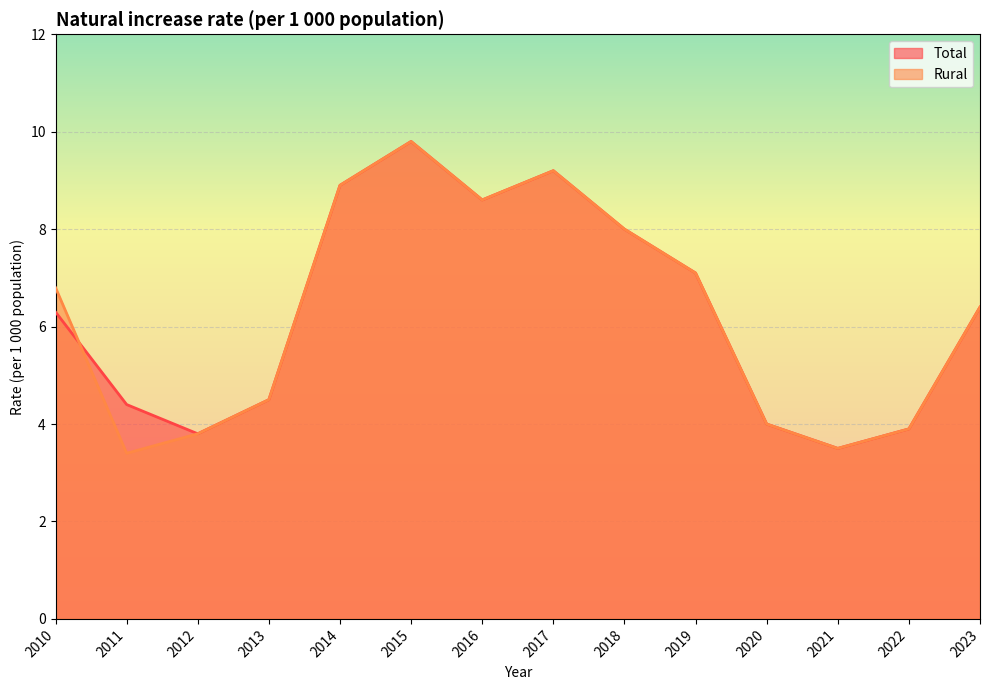

List the series in order of their overall mean, highest first.

Total, Rural